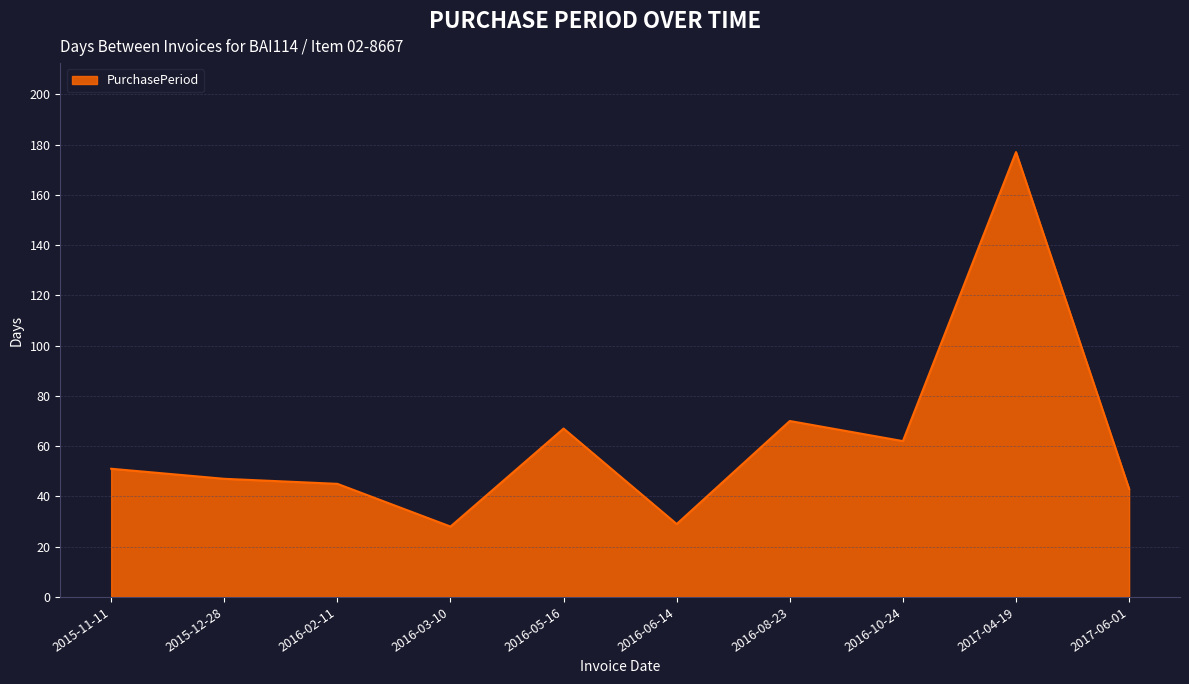

Read the value at 2016-05-16, to the nearest 10.

70